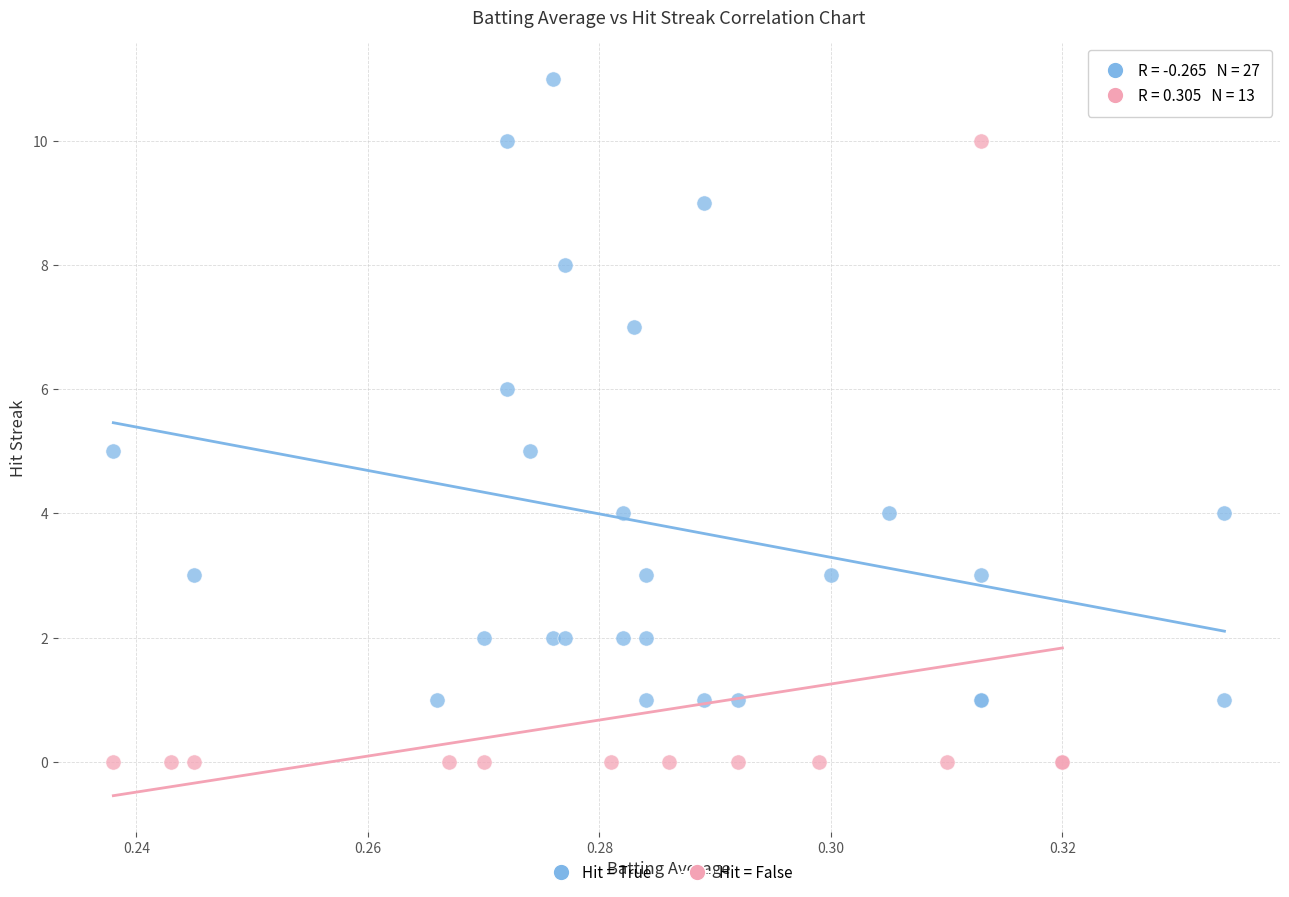

Which series contains the highest Y value?

Hit = True